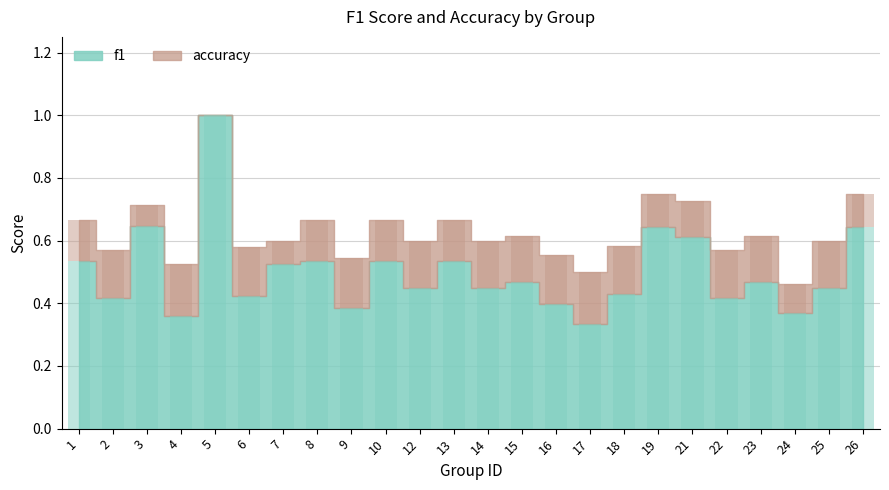

List the labels in order of value, largest first.

5, 3, 19, 26, 21, 1, 8, 10, 13, 7, 15, 23, 12, 14, 25, 18, 6, 2, 22, 16, 9, 24, 4, 17